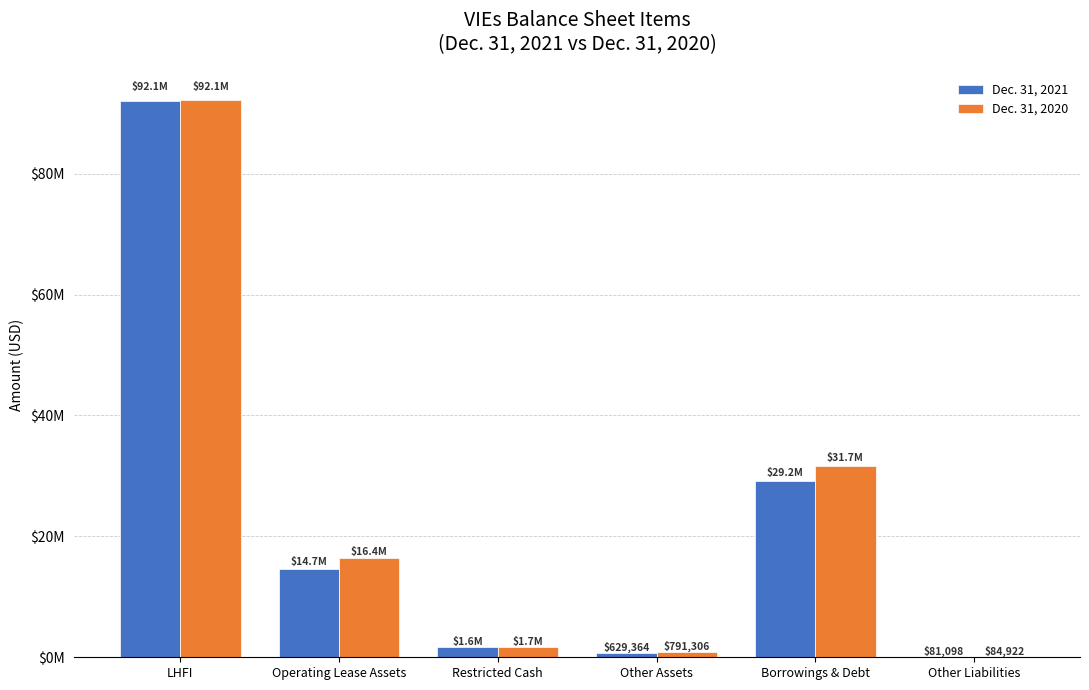

What are all the series names shown in the legend?

Dec. 31, 2021, Dec. 31, 2020